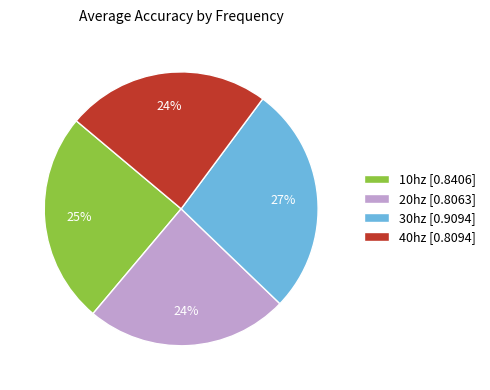

The 20hz slice represents 18% of the pie. True or false?

False